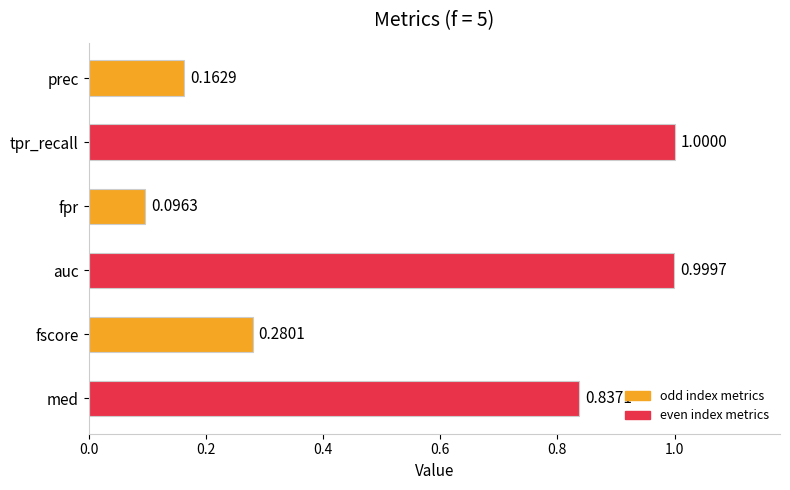

What is the label of the 6th bar from the top?

med